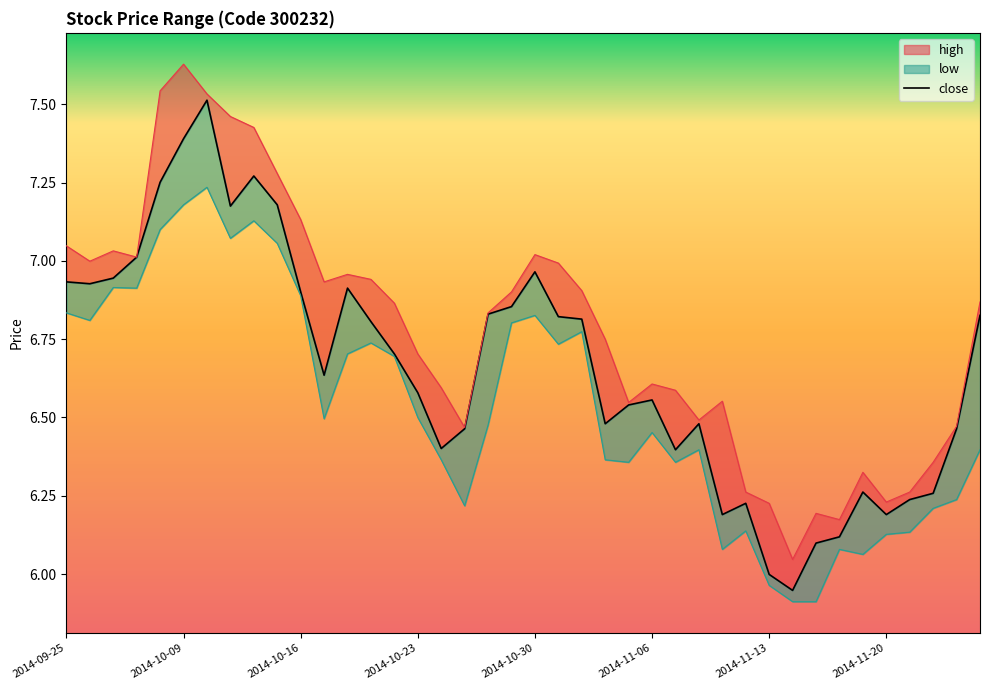

List the labels in order of high value, smallest first.

2014-11-14, 2014-11-18, 2014-11-17, 2014-11-13, 2014-11-20, 2014-11-12, 2014-11-21, 2014-11-19, 2014-11-24, 2014-10-27, 2014-11-25, 2014-11-10, 2014-11-05, 2014-11-11, 2014-11-07, 2014-10-24, 2014-11-06, 2014-10-23, 2014-11-04, 2014-10-28, 2014-10-22, 2014-11-26, 2014-10-29, 2014-11-03, 2014-10-17, 2014-10-21, 2014-10-20, 2014-10-31, 2014-09-26, 2014-09-30, 2014-10-30, 2014-09-29, 2014-09-25, 2014-10-16, 2014-10-15, 2014-10-14, 2014-10-13, 2014-10-10, 2014-10-08, 2014-10-09